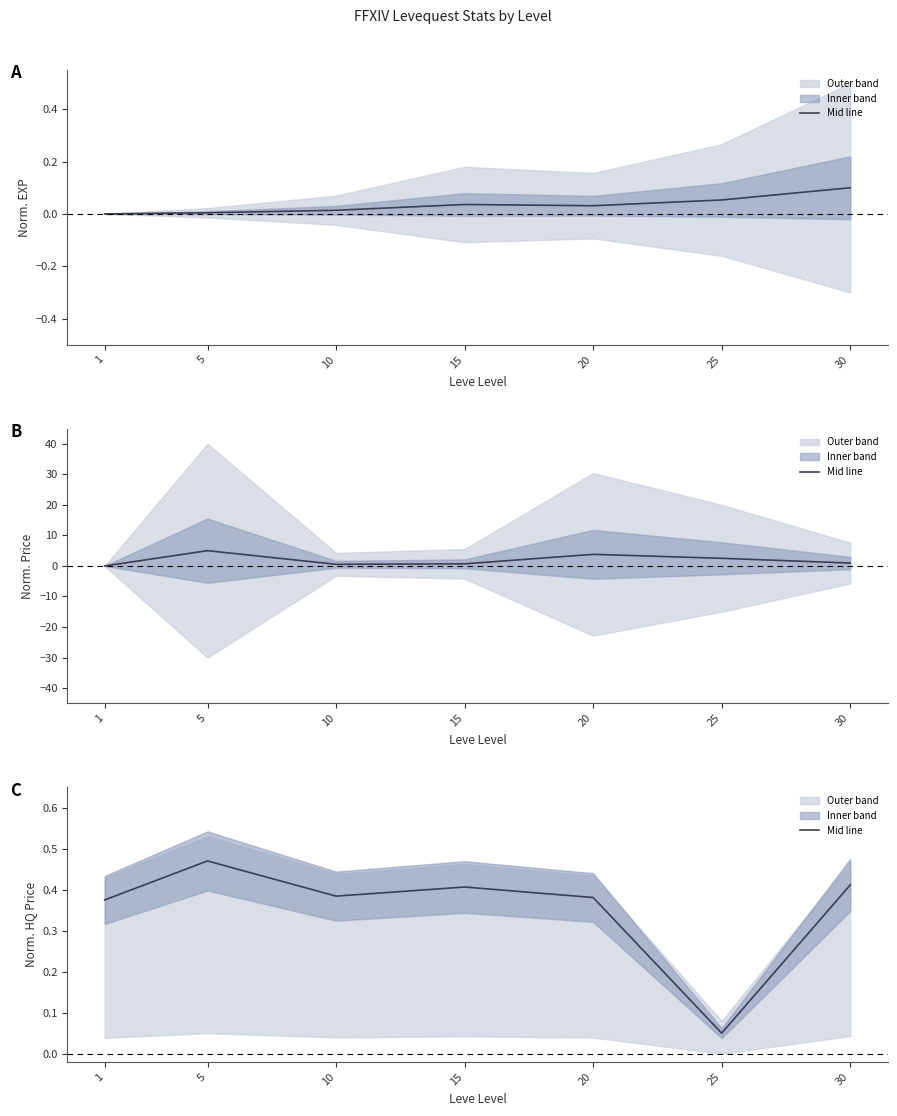

Where is the first local minimum?

10